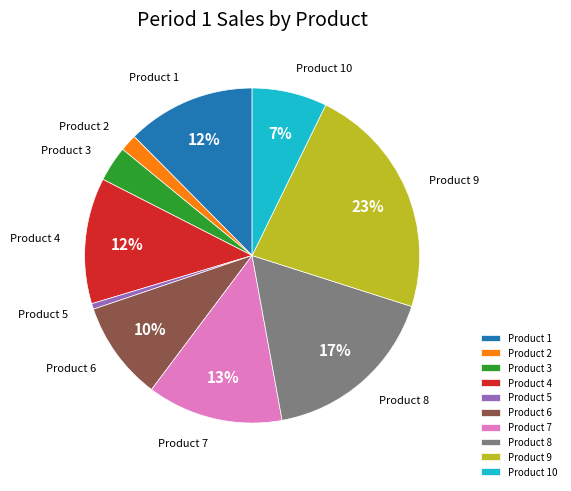

To the nearest percent, what percentage of the pie is Product 10?

7%